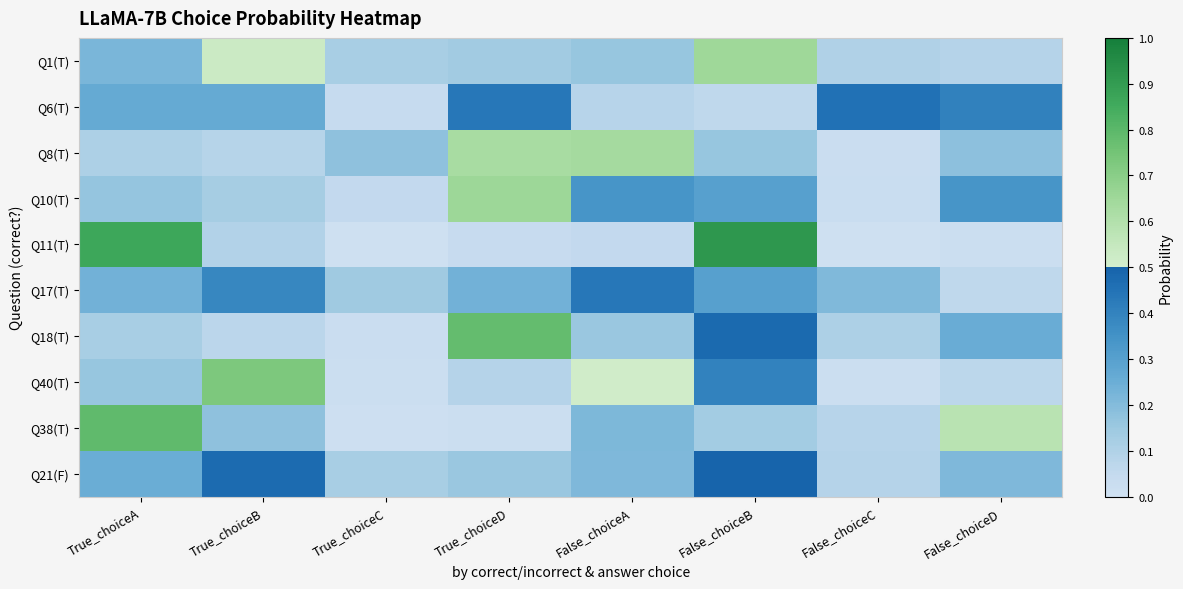

Which series has the largest range (max minus min)?

Q11(T)